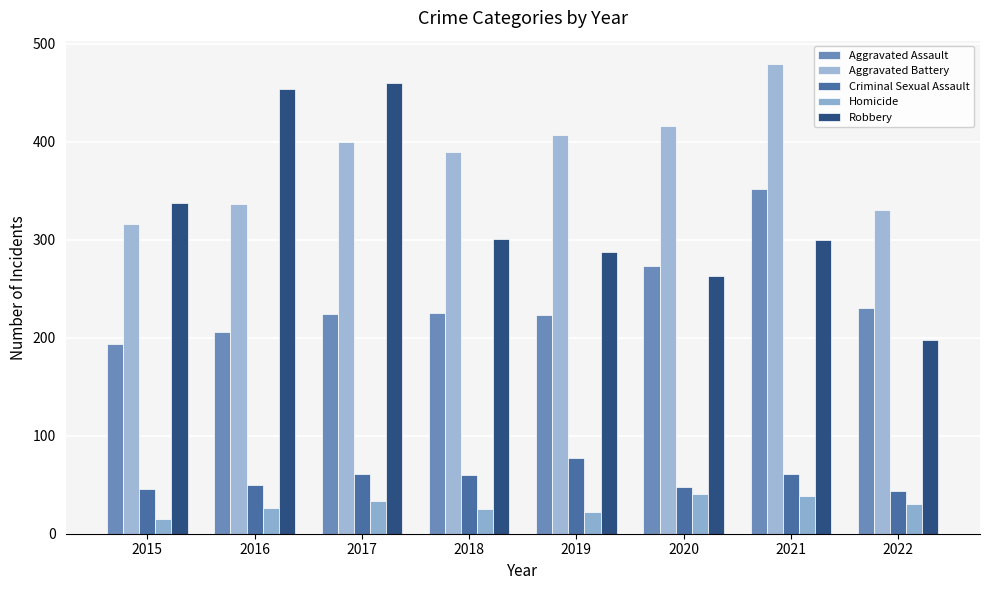

How many series are shown in this chart?

5